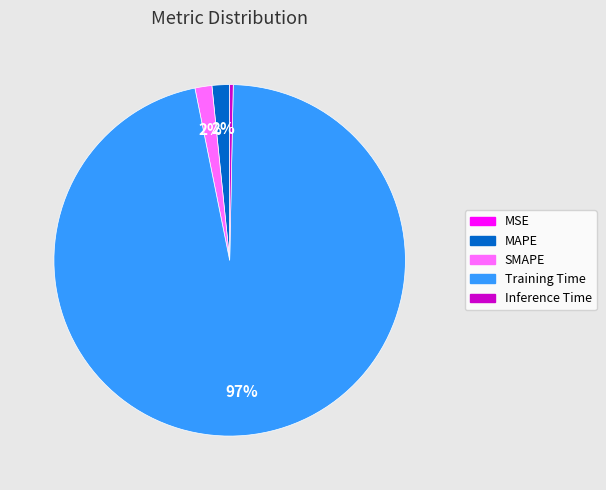

Which slice represents more than half of the pie?

Training Time